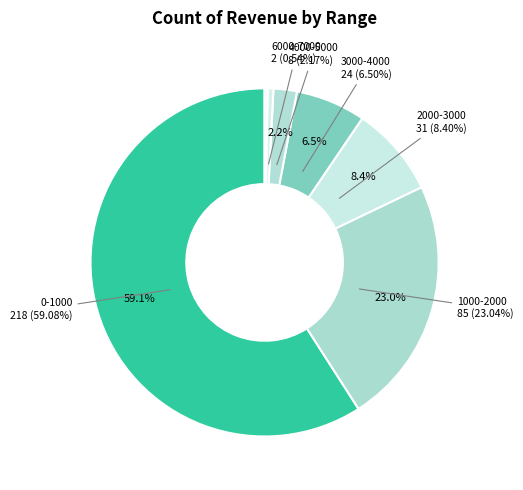

To the nearest percent, what is the difference between the largest and smallest slice percentages?

59%